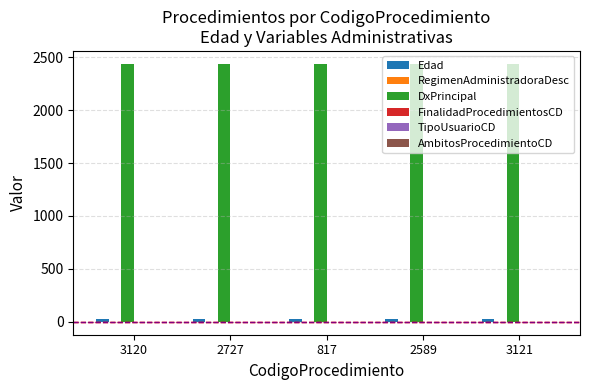

Is the value of DxPrincipal at 2589 greater than the value of Edad at 2727?

Yes